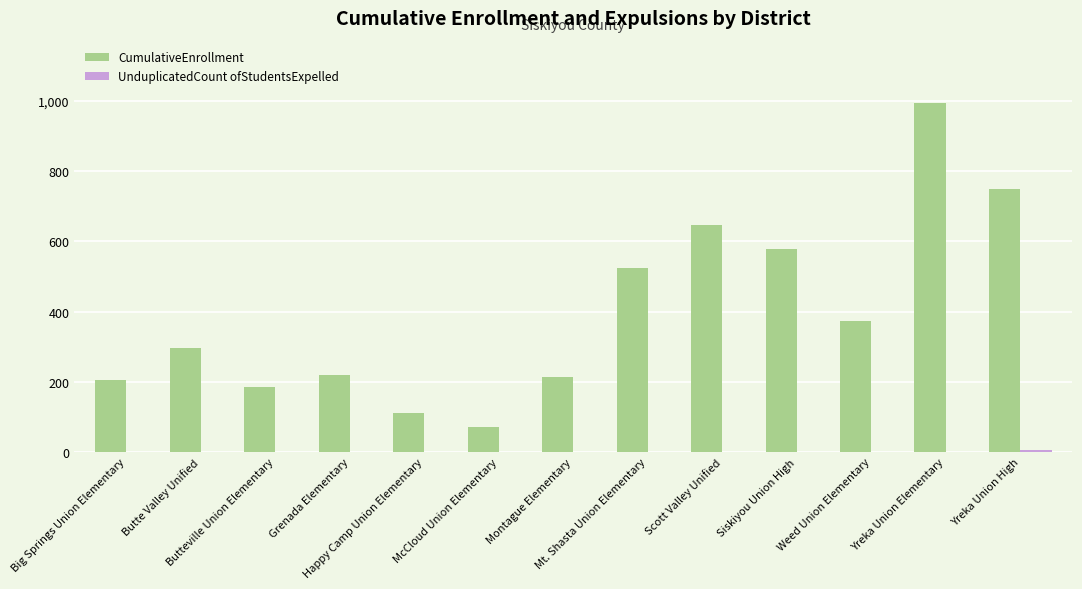

What is the sum of all CumulativeEnrollment values?

5163